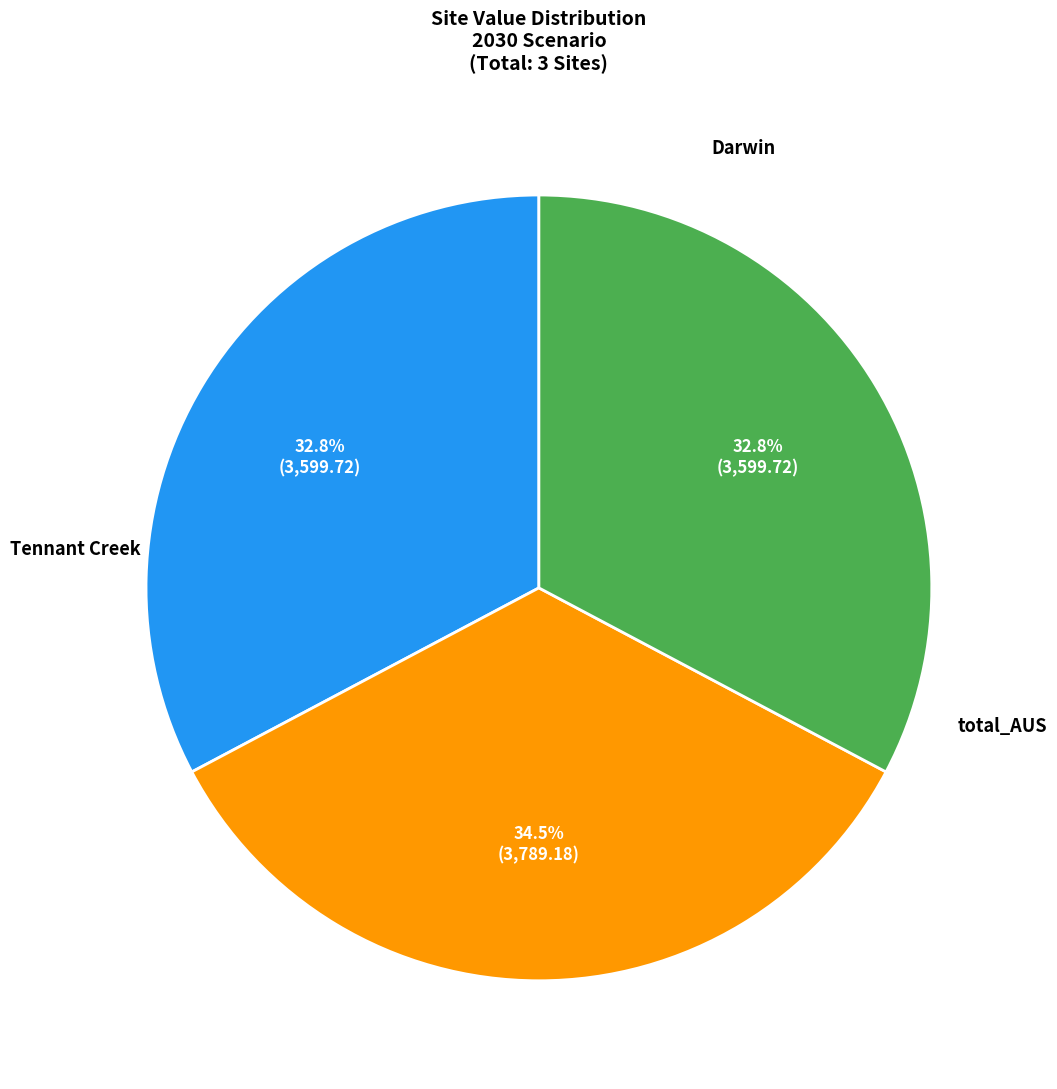

Is there a majority slice in this chart?

No